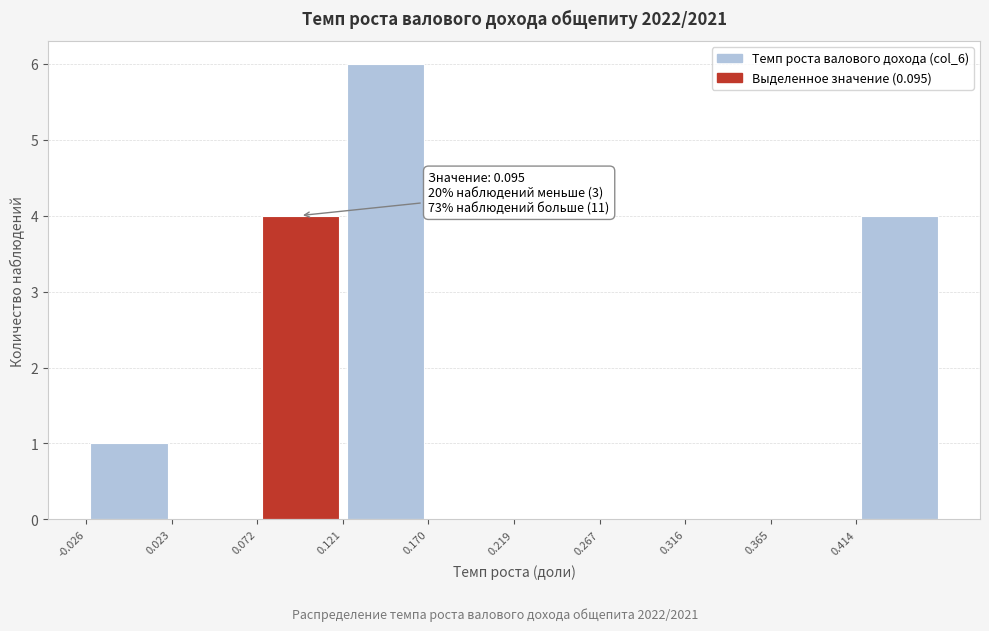

Over which range of the x-axis is the bar tallest?

0.120 to 0.170